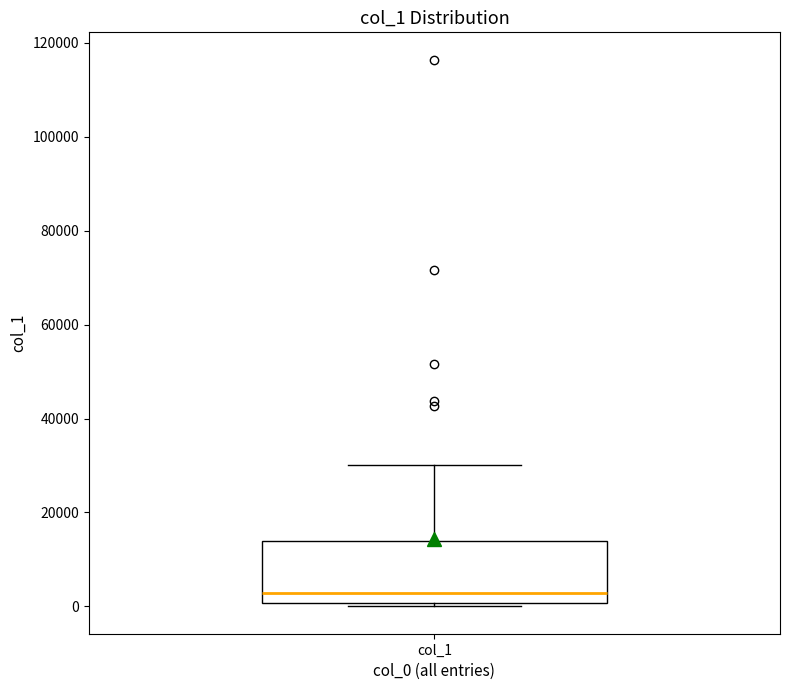

Read this box plot against the y-axis: the position of the median line, the range covered by the box, and the ends of both whiskers. The values are not printed on the chart, so give them approximately, as read against the axis.

median 2000, box 0 to 14000, whiskers 0 (just below the box's lower edge) to 30000